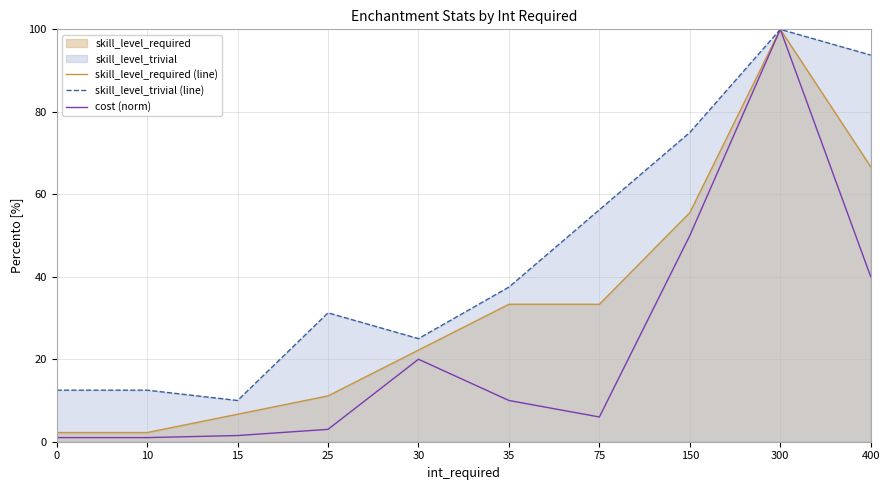

What is the difference between the maximum and minimum values in the skill_level_trivial (line) series?

90.0